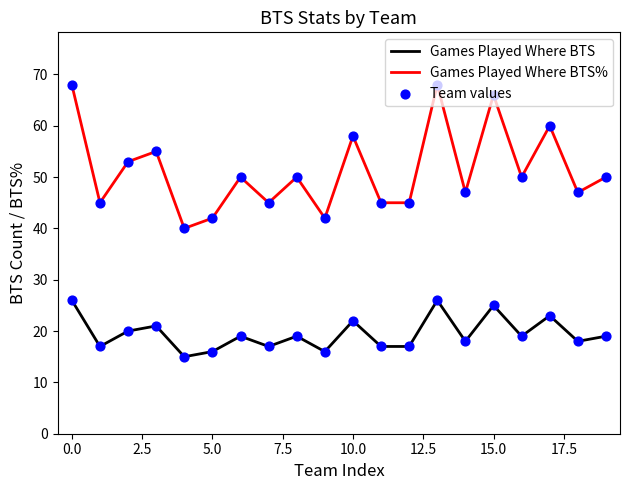

Which series has the largest total across all categories?

Games Played Where BTS%